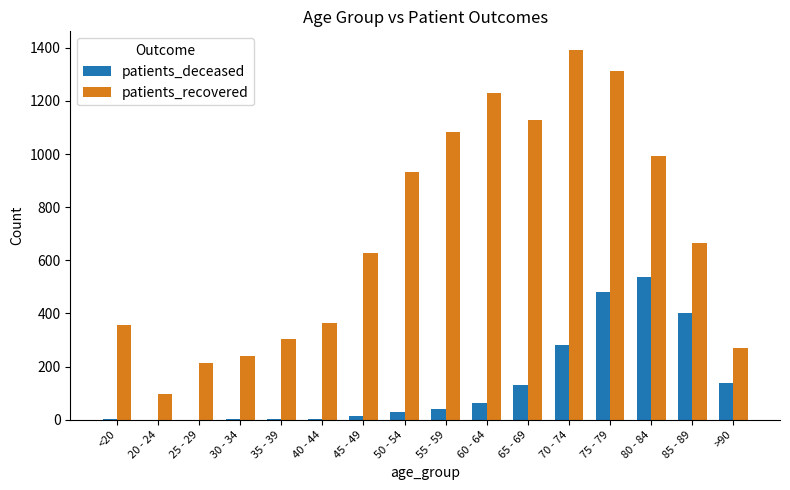

What is the sum of all patients_recovered values?

11210